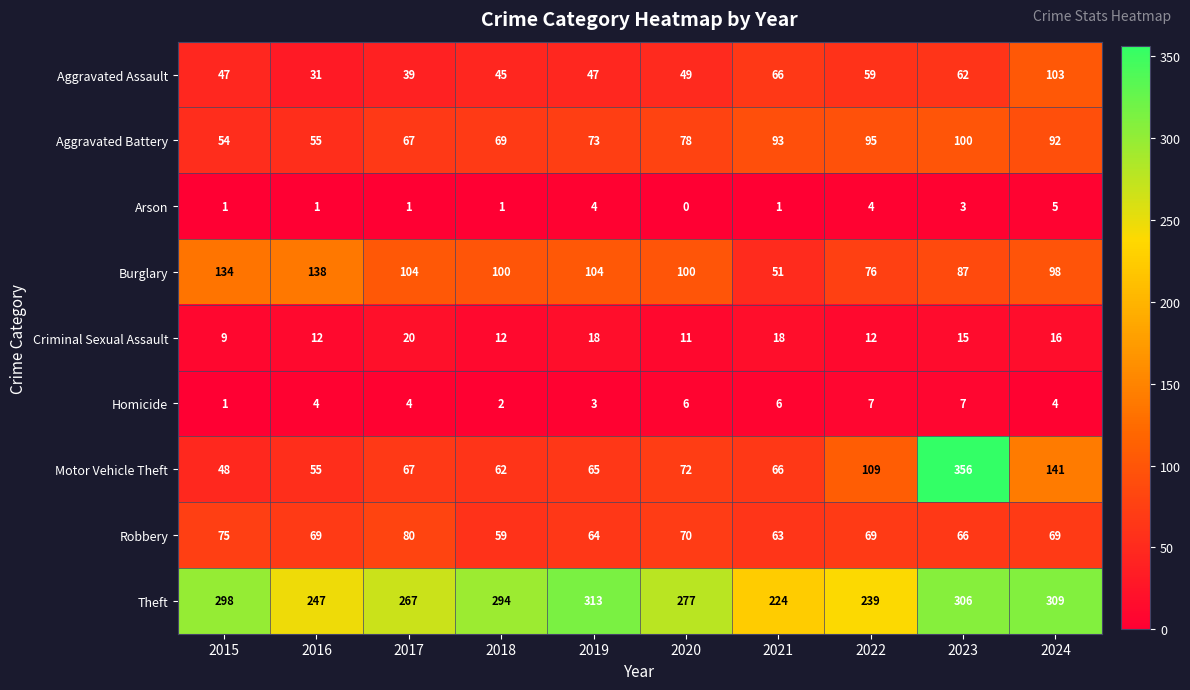

The Aggravated Assault series shows 59 at 2022. True or false?

True